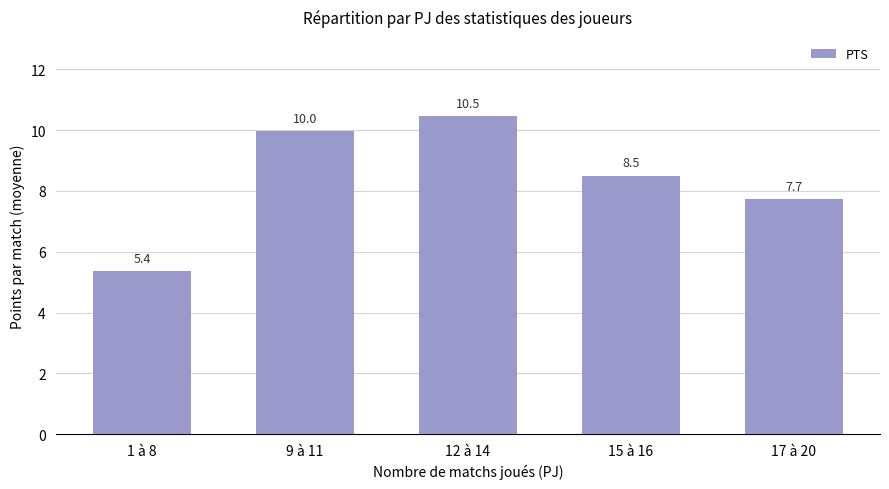

How many data points are less than 8?

2